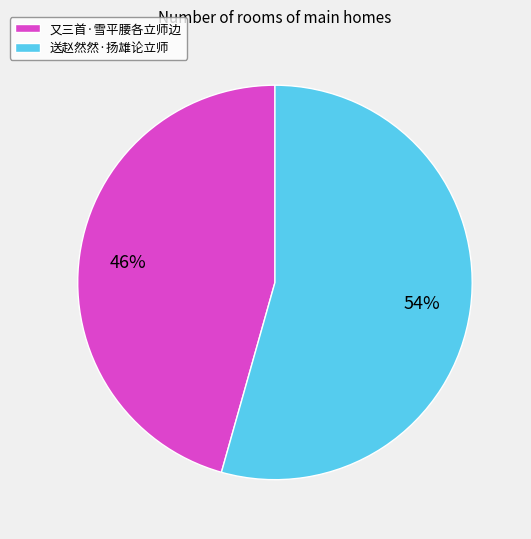

Which category accounts for the majority?

送赵然然·扬雄论立师